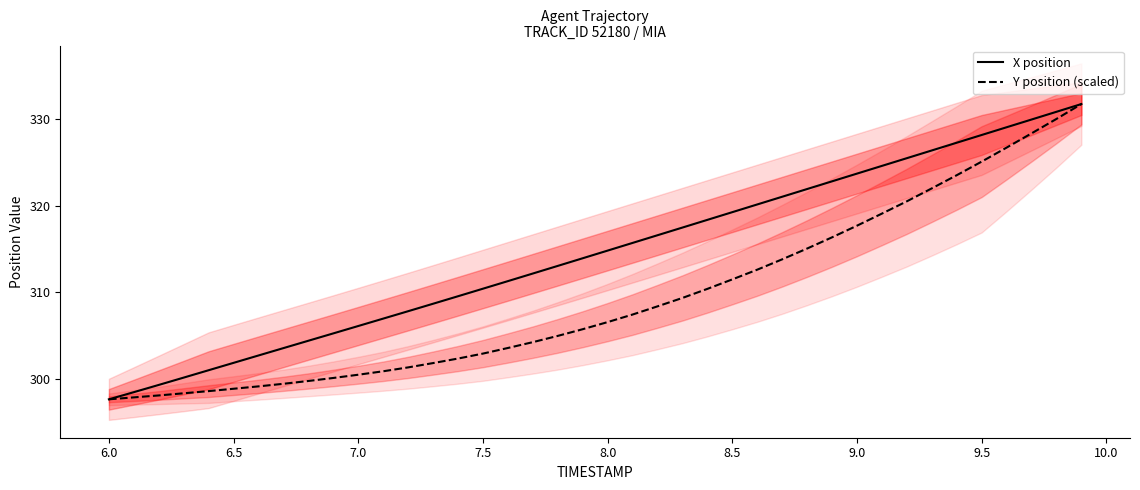

What is the average value of the X position series?

314.5